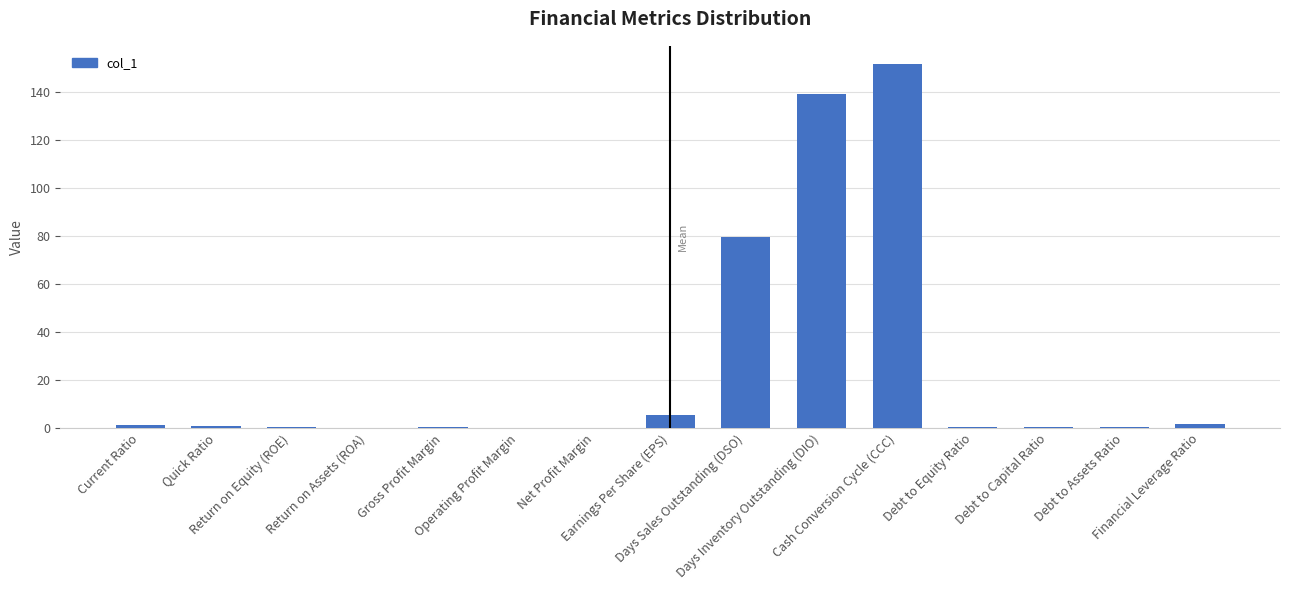

What is the maximum value shown in the chart?

151.4